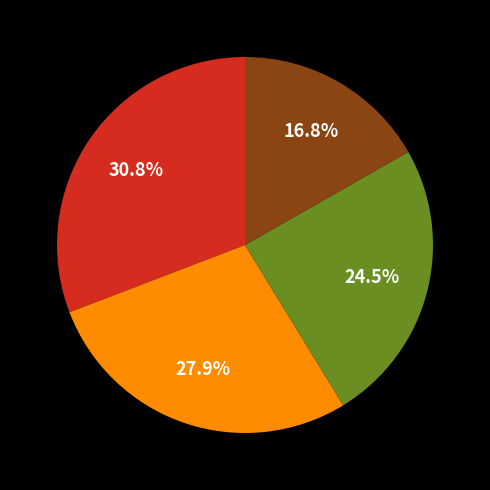

Is there a majority slice in this chart?

No